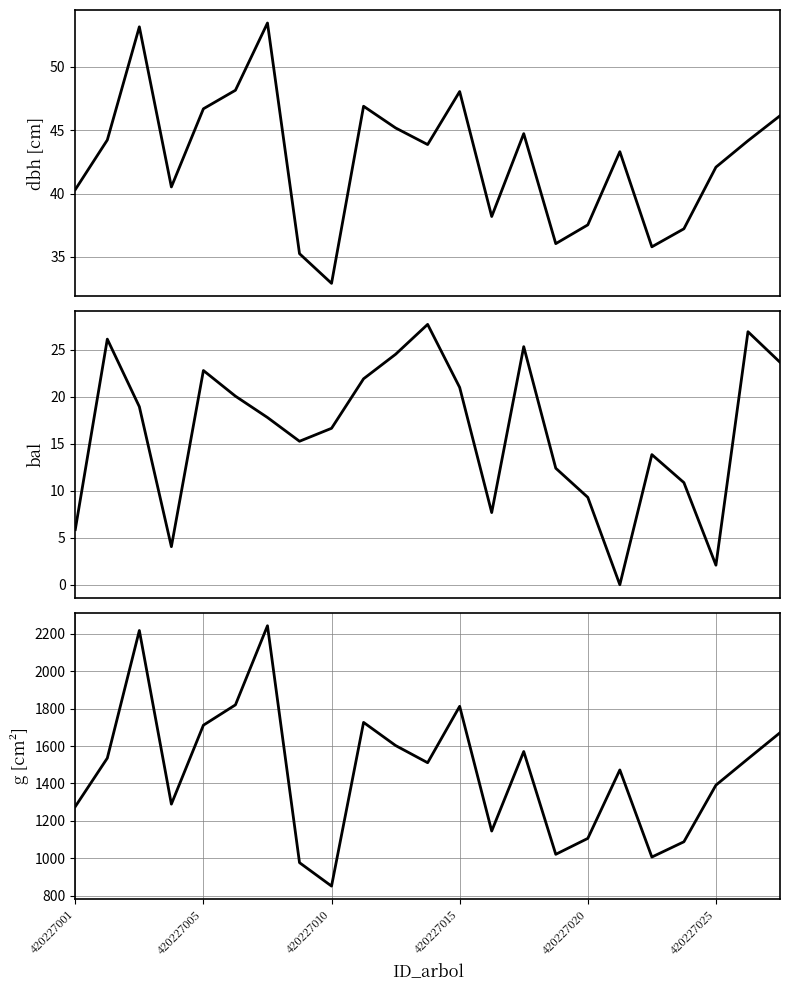

The g series shows 1996.1 at 420227025. True or false?

False